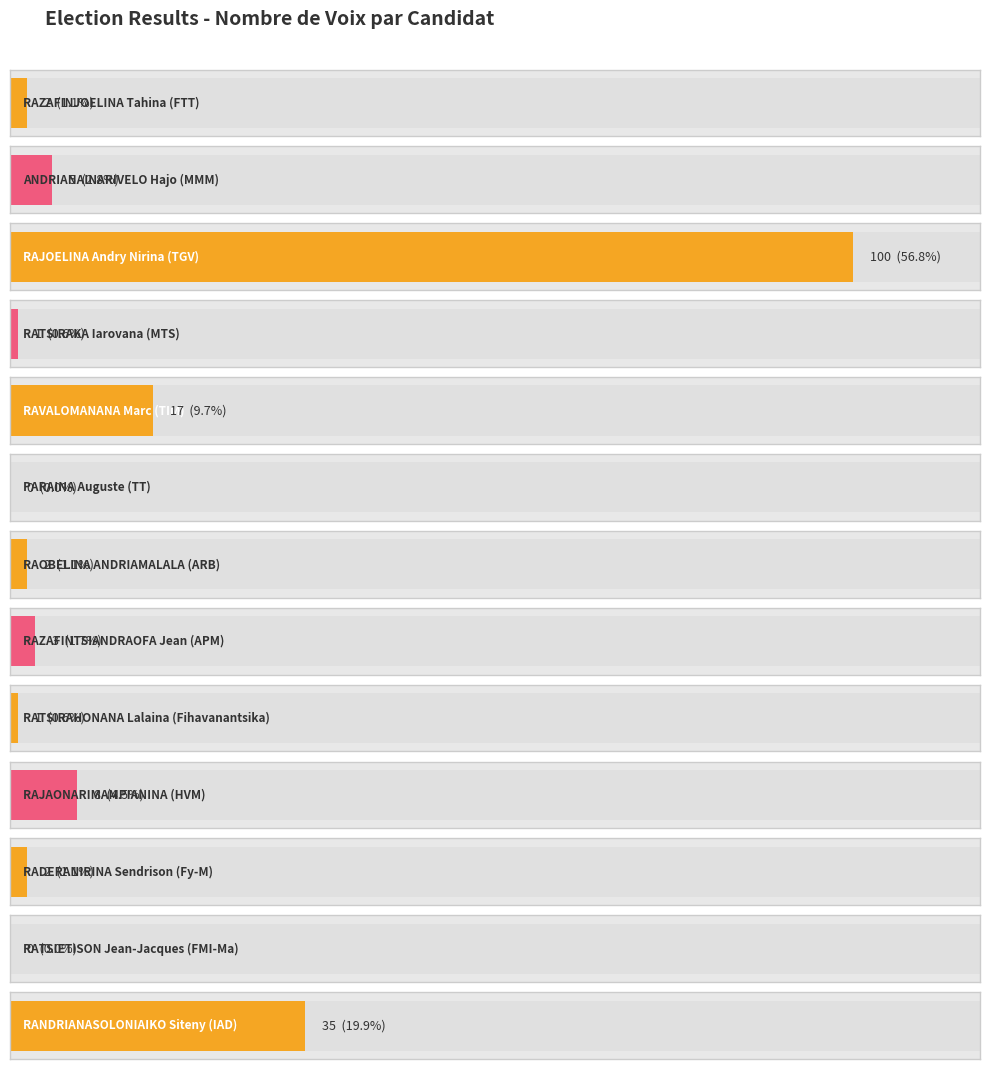

Where does the data first go above 2?

ANDRIANAINARIVELO Hajo (MMM)